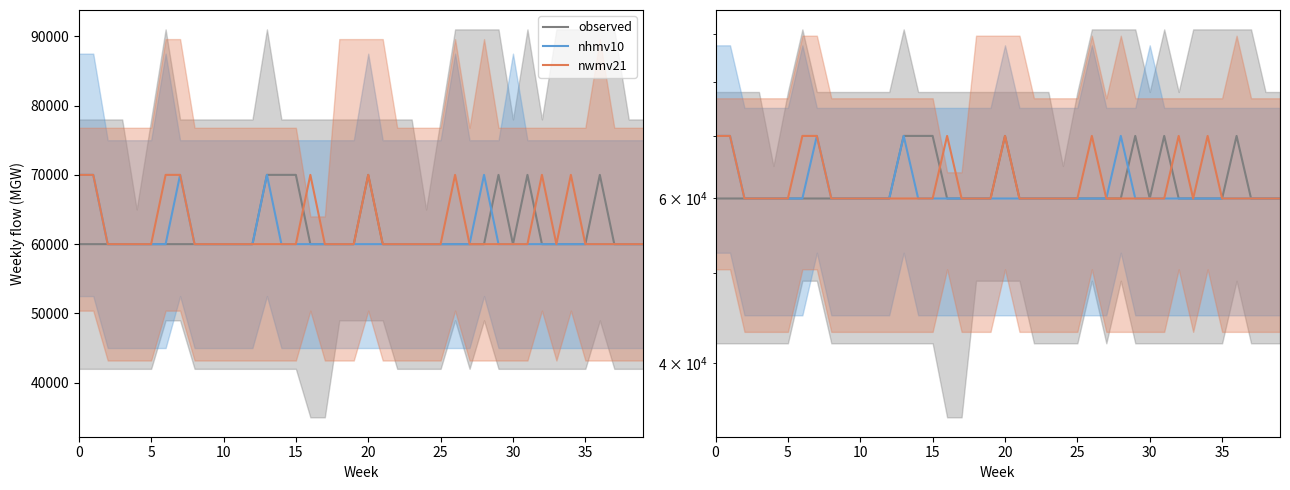

What is the label of the 21st point from the left?

20